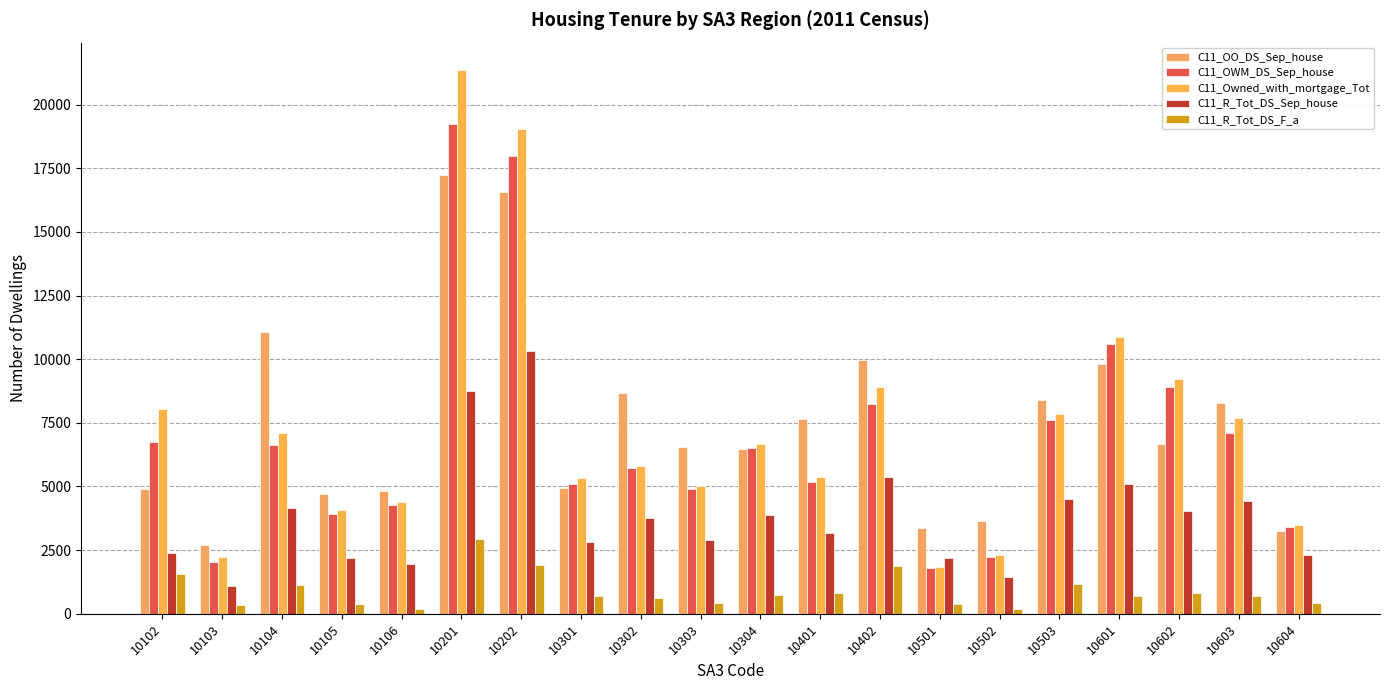

How many categories are shown in the chart?

20